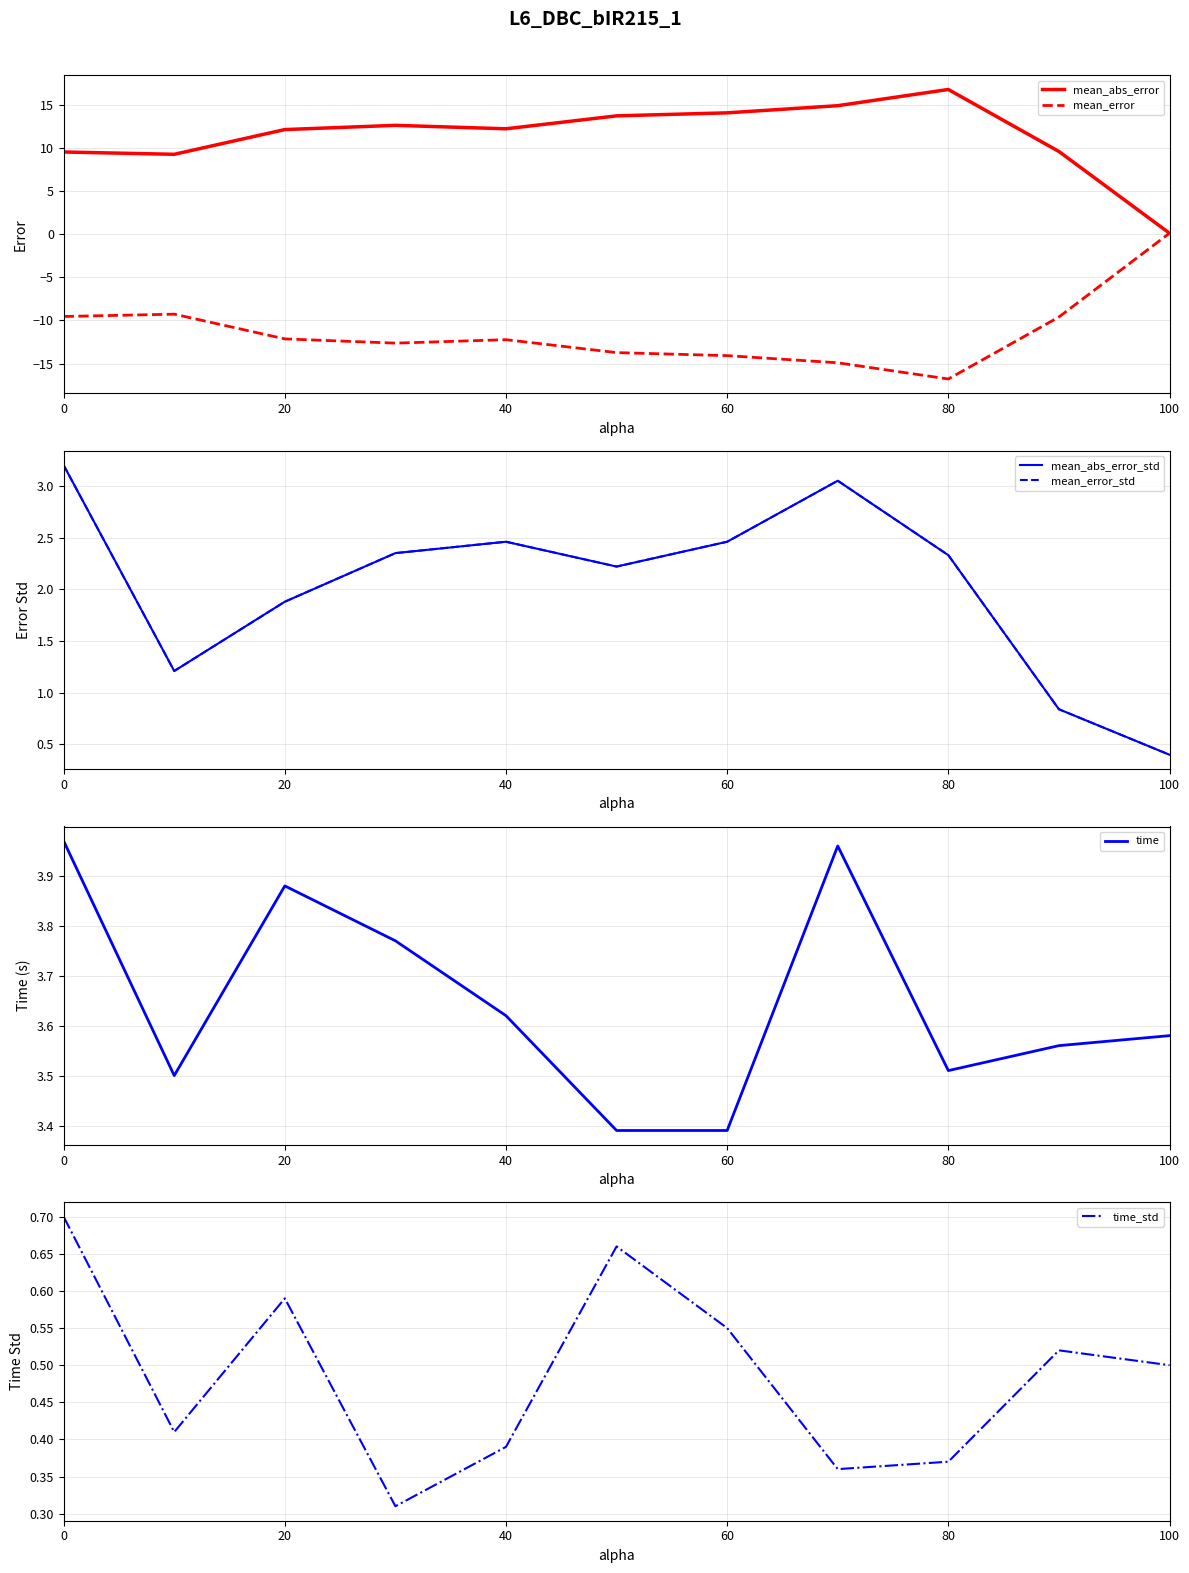

The value of time_std at 60 is 1.0. True or false?

False